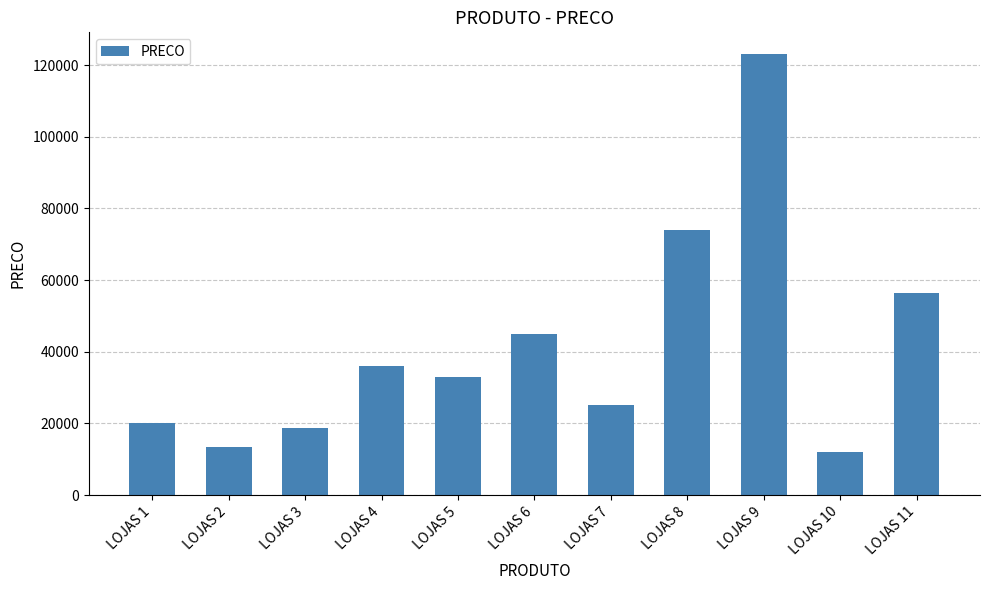

Reading left to right, list all the values displayed in this chart.

LOJAS 1=20000	LOJAS 2=13500	LOJAS 3=18600	LOJAS 4=36000	LOJAS 5=33000	LOJAS 6=45000	LOJAS 7=25000	LOJAS 8=74000	LOJAS 9=123000	LOJAS 10=12000	LOJAS 11=56500